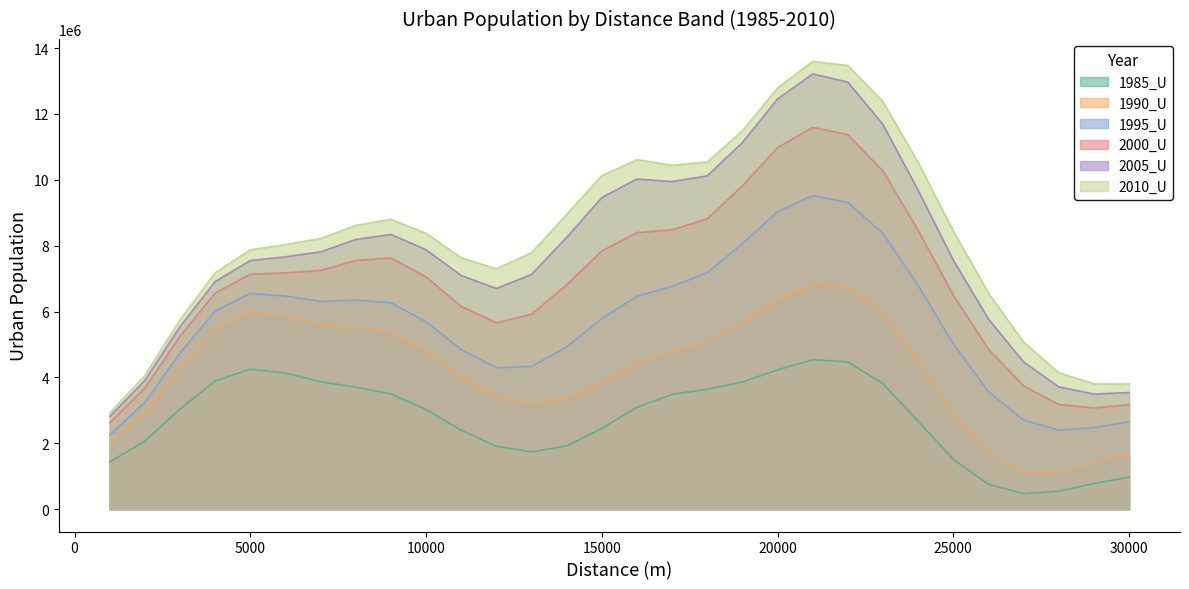

What is the maximum value shown in the chart?

13593947.2